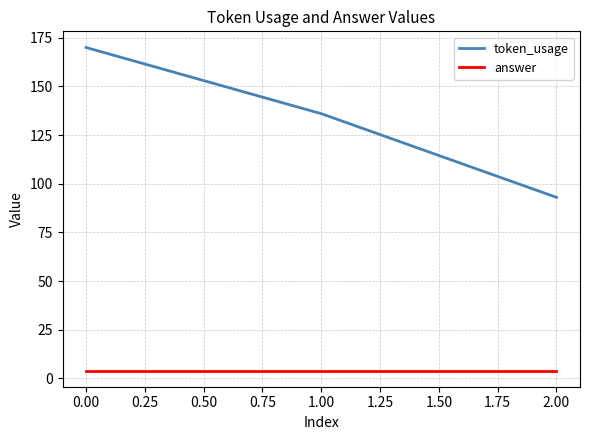

What are all the series names shown in the legend?

token_usage, answer